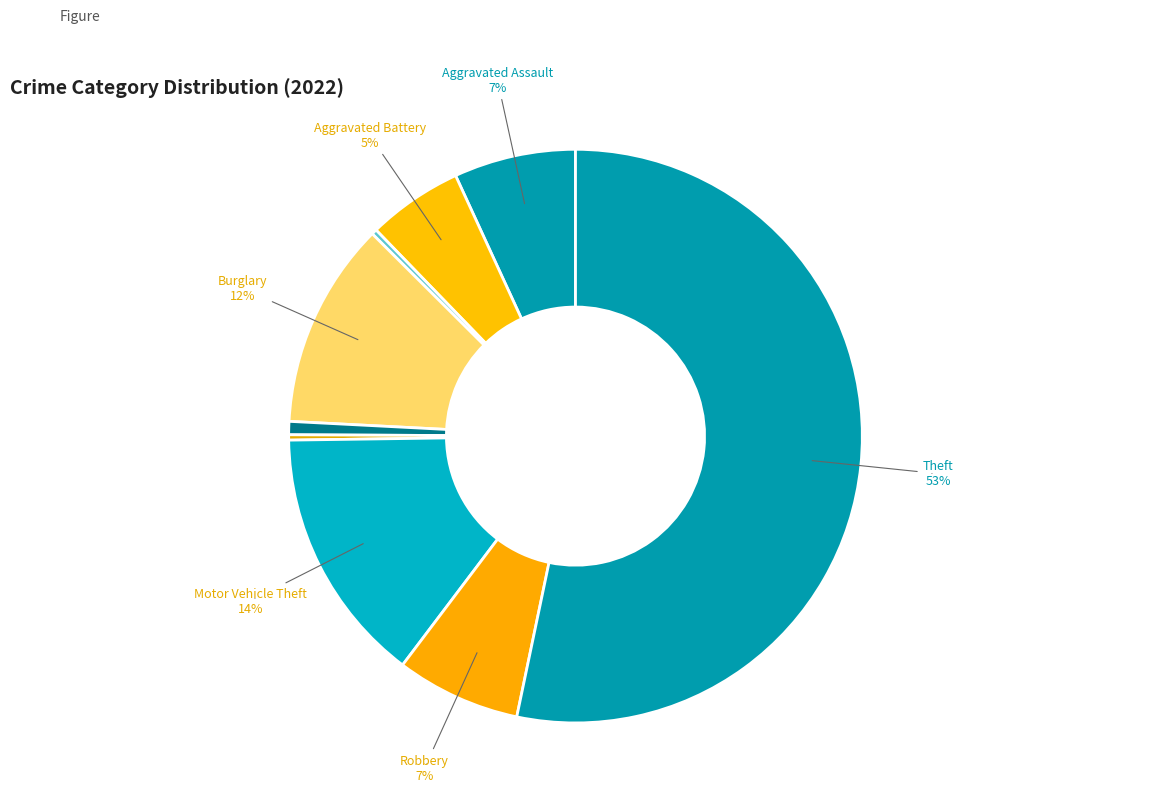

How many slices are in this pie chart?

9